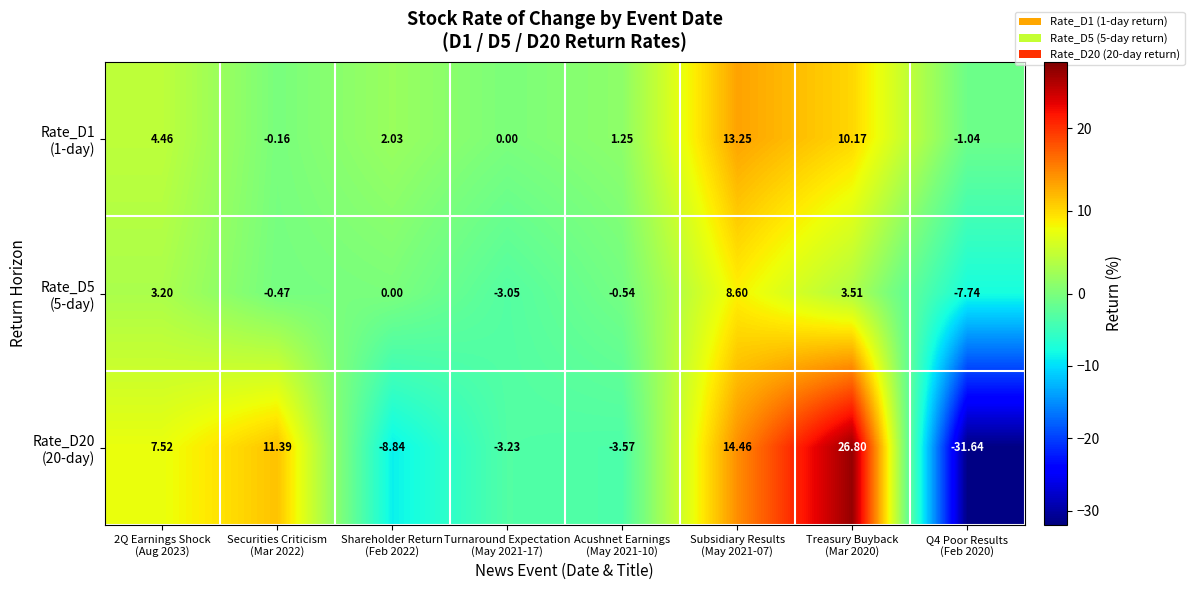

Count the number of categories in the chart.

8